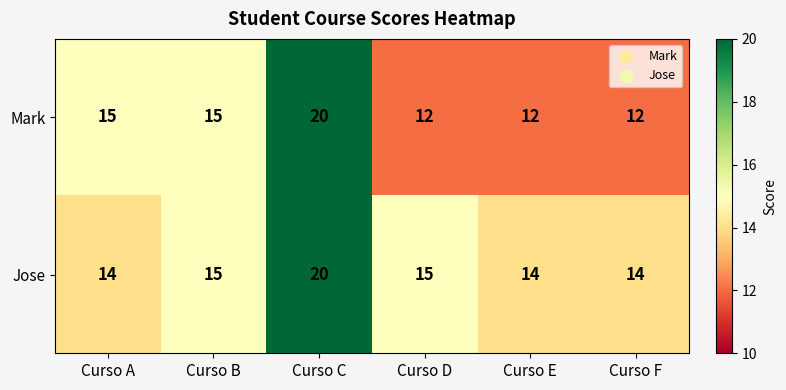

Reading left to right, list all the values displayed in this chart.

Mark: 15	15	20	12	12	12
Jose: 14	15	20	15	14	14